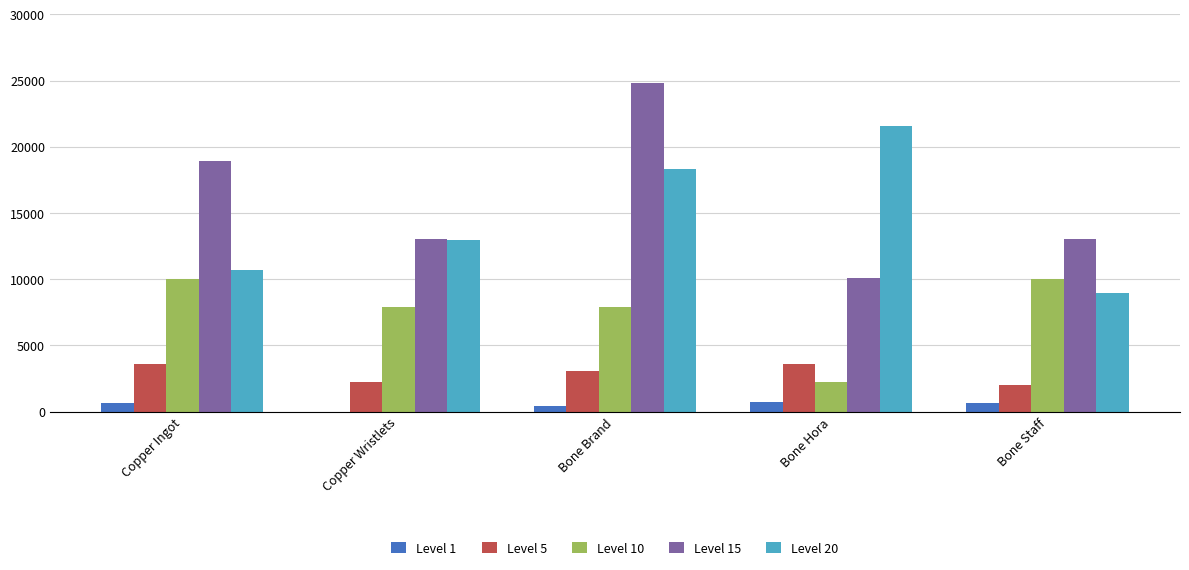

Is the value of Level 20 at Bone Brand greater than the value of Level 1 at Bone Hora?

Yes